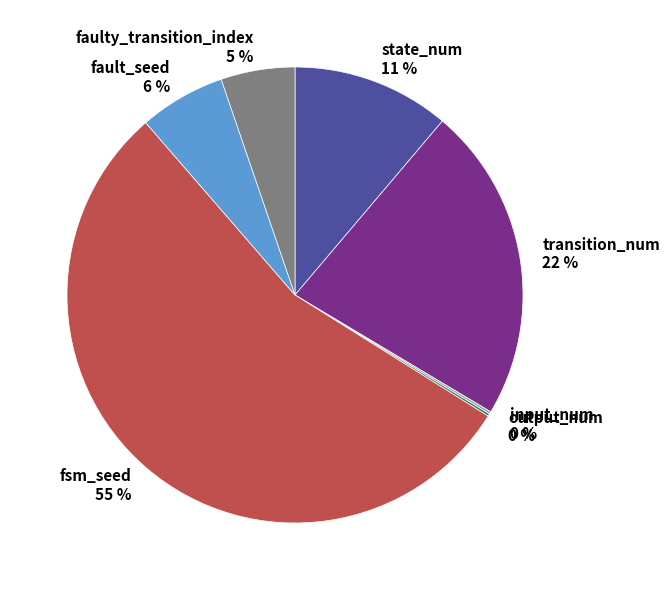

Do transition_num 22 % and faulty_transition_index 5 % together represent more than half of the pie?

No